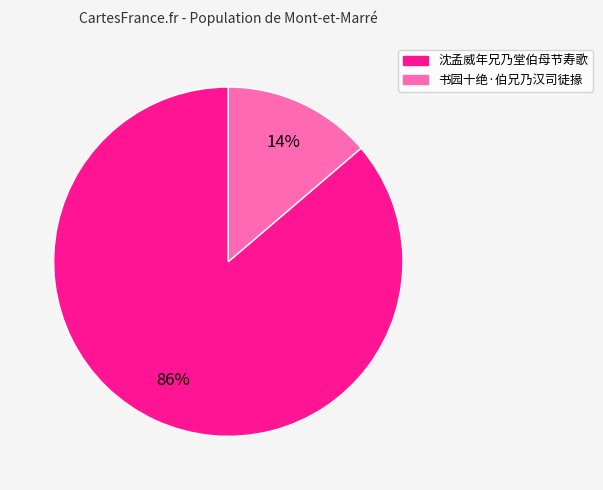

Between 书园十绝·伯兄乃汉司徒掾 and 沈孟威年兄乃堂伯母节寿歌, which is larger?

沈孟威年兄乃堂伯母节寿歌